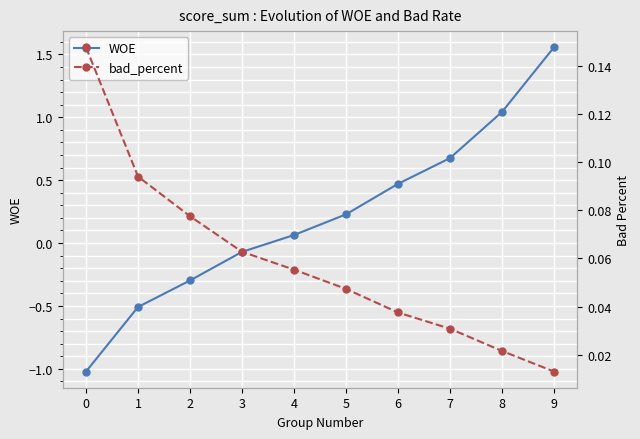

How many values in WOE are above zero?

6